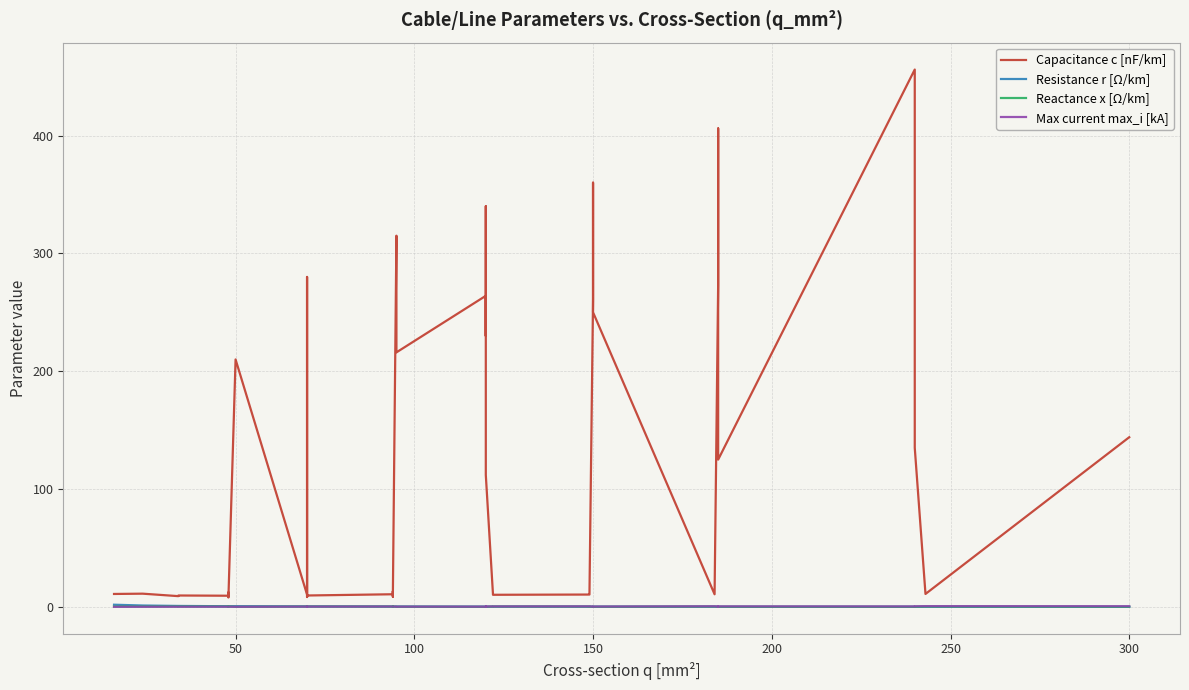

At how many categories does at least one series exceed 207?

14